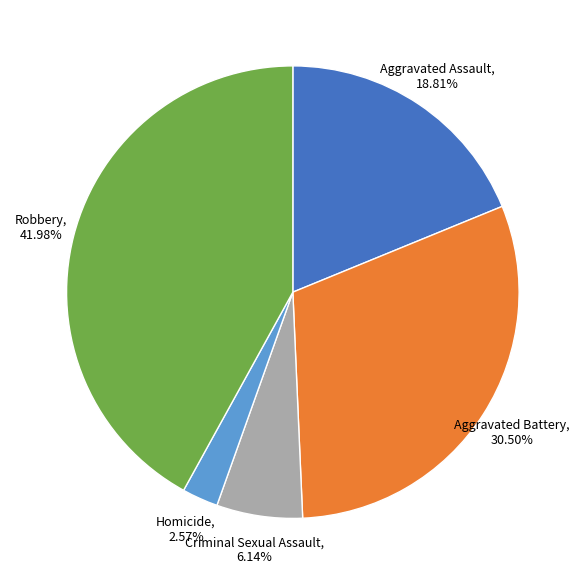

How much of the chart is everything except Aggravated Assault?

81.2%